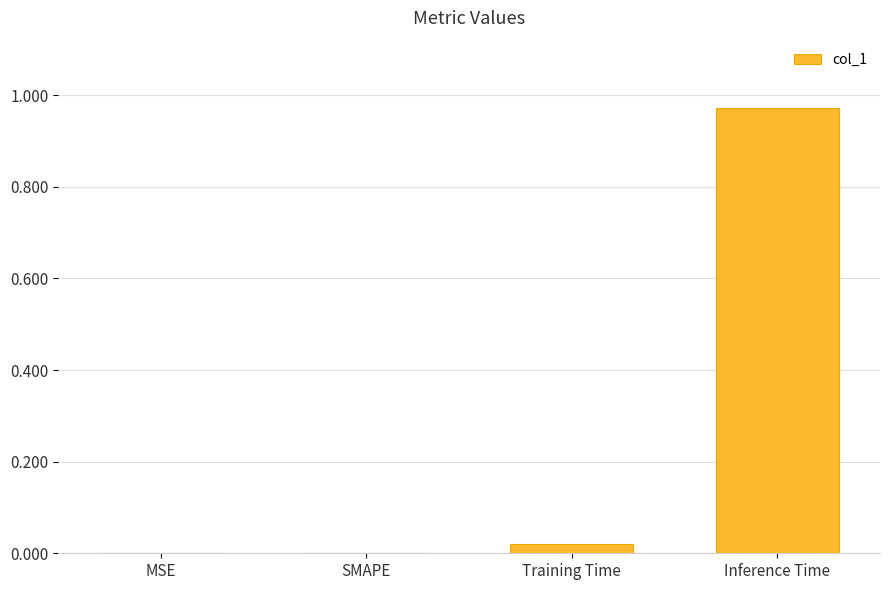

Count the number of data series in this chart.

1